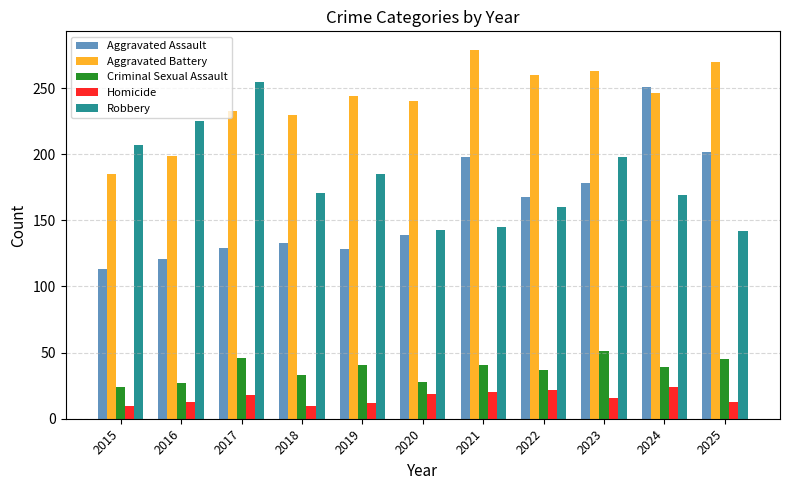

What is the highest value of the Criminal Sexual Assault series?

51